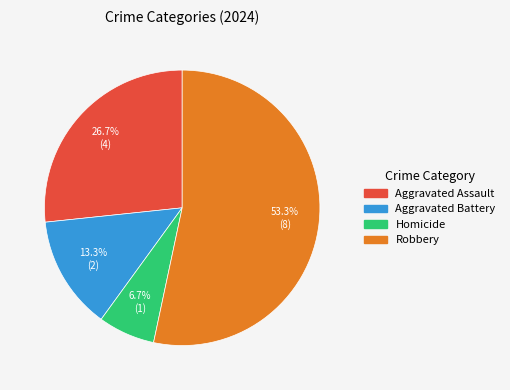

To the nearest percent, what is the combined percentage of Aggravated Assault and Robbery?

80%